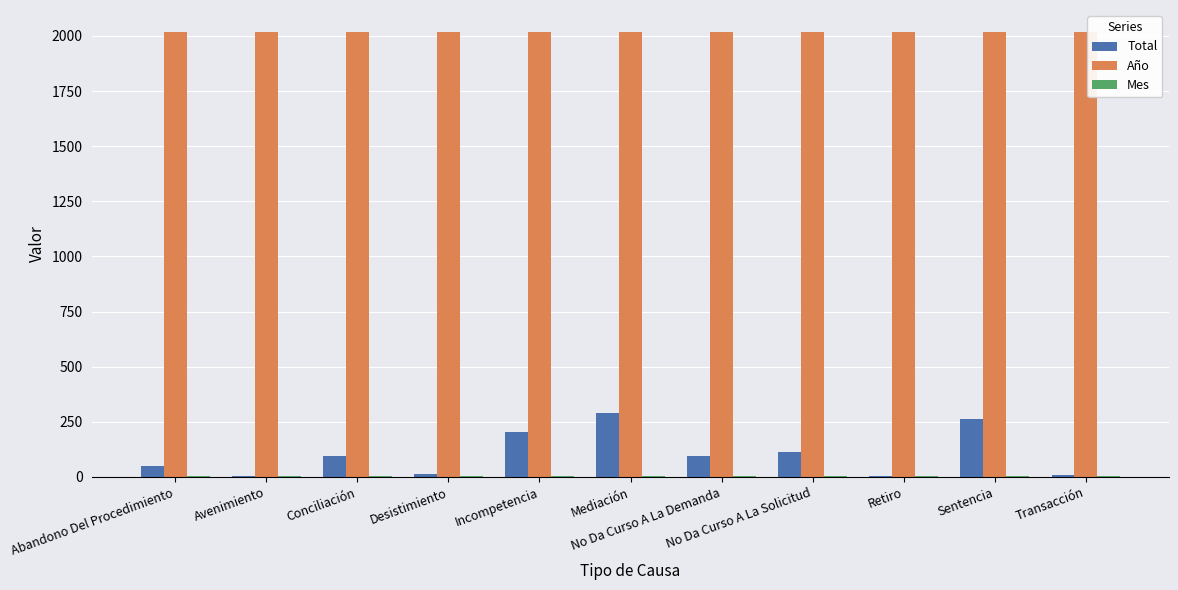

What is the highest value of the Total series?

290